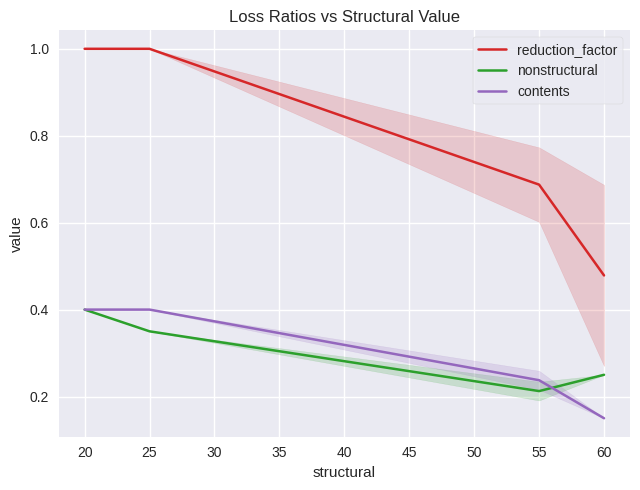

Count the contents values in the range 0 to 1.

4